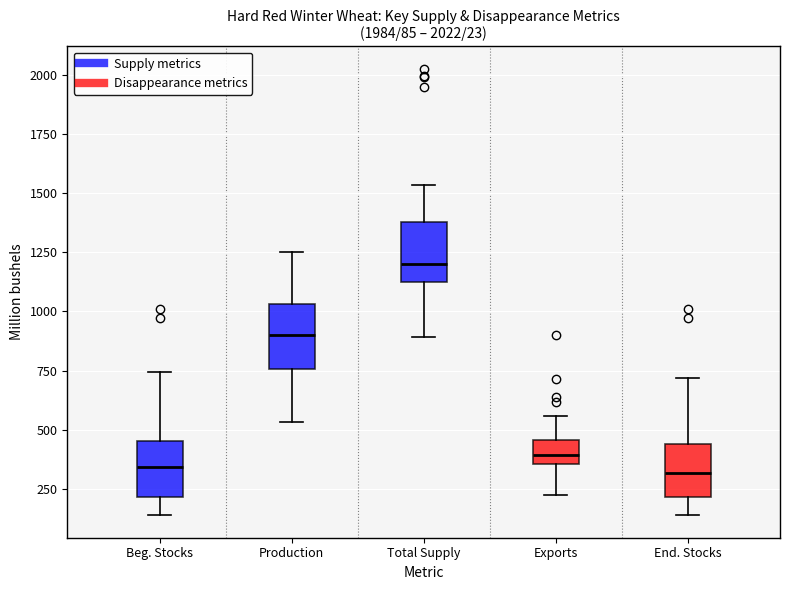

Which box has the highest median line?

Total Supply